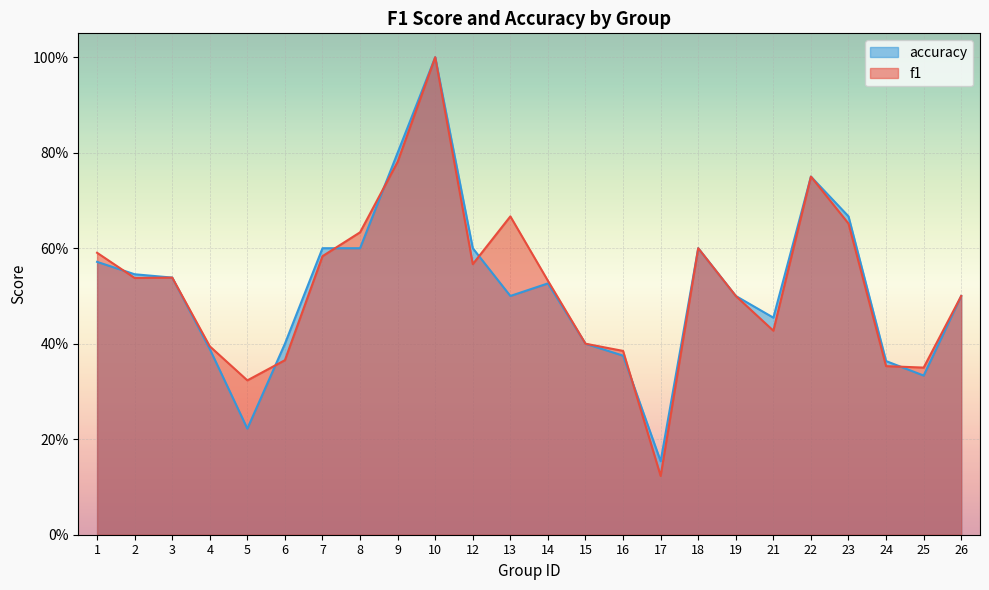

What is the total value across all series at 19?

1.0